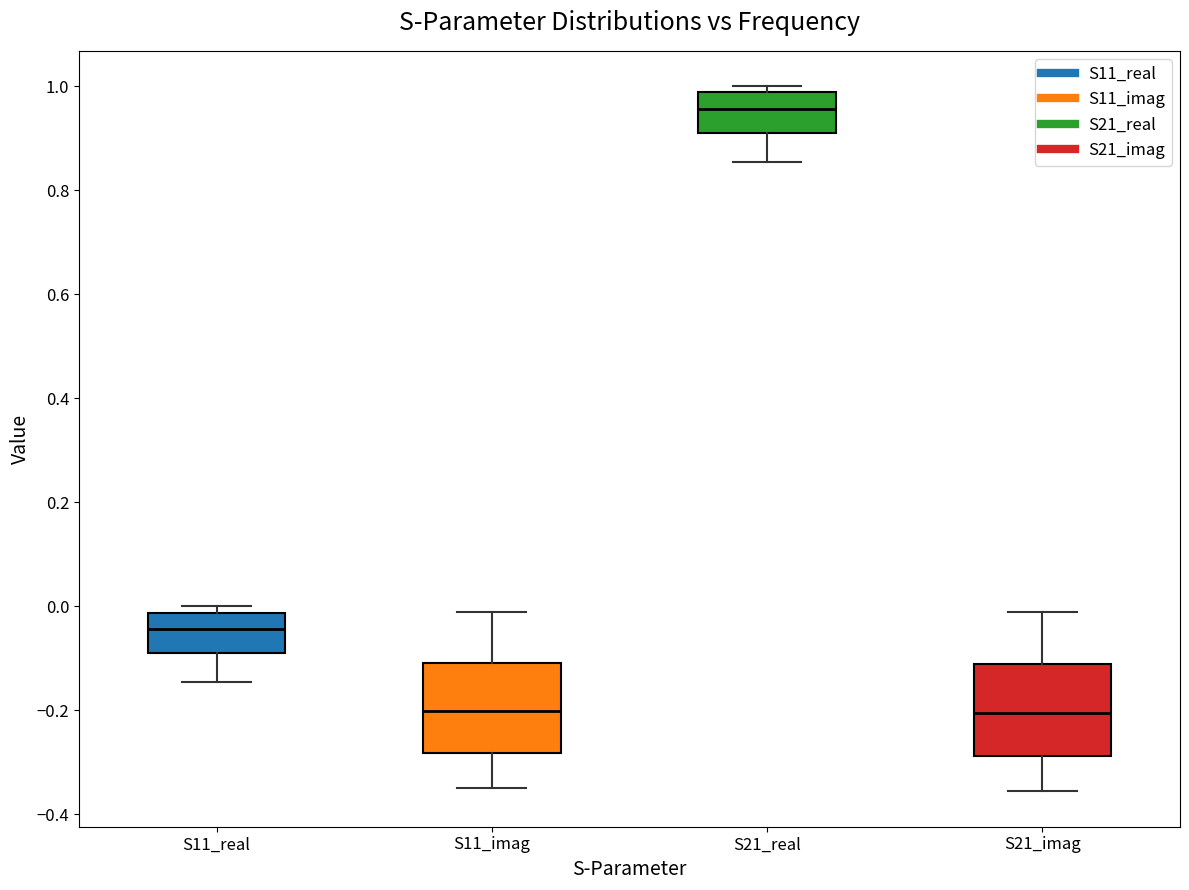

Where does the median line of the box for S11_real sit on the y-axis? The values are not printed on the chart, so give them approximately, as read against the axis.

-0.04